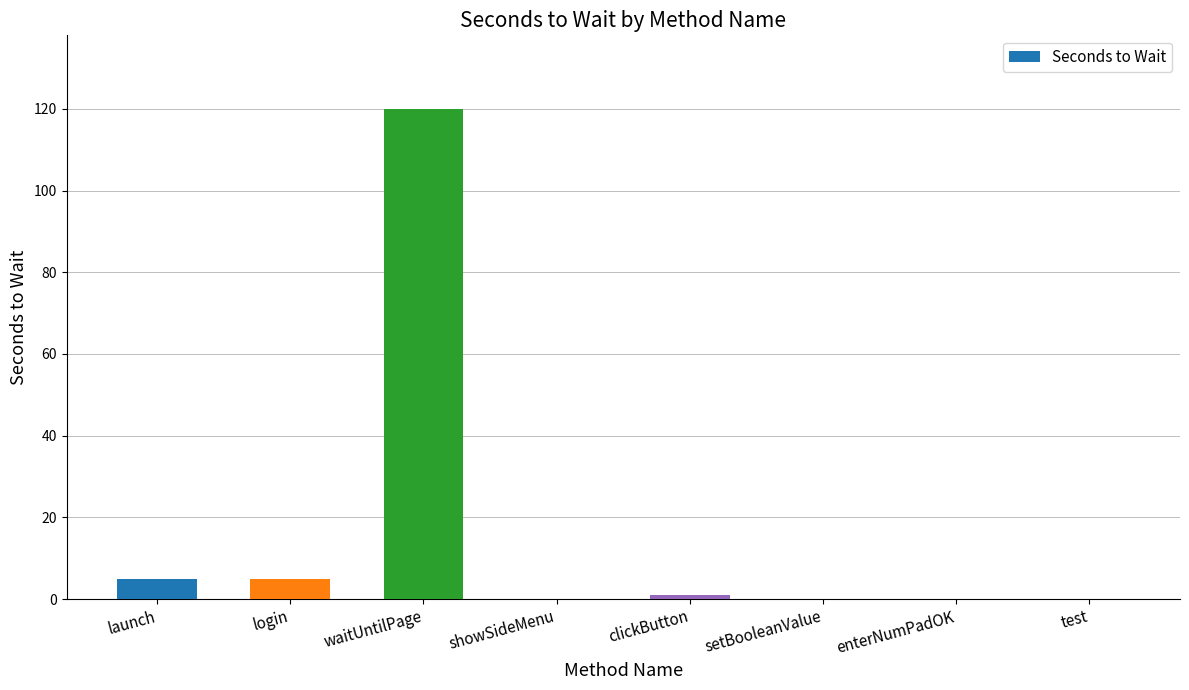

Does the chart contain stacked bars?

No